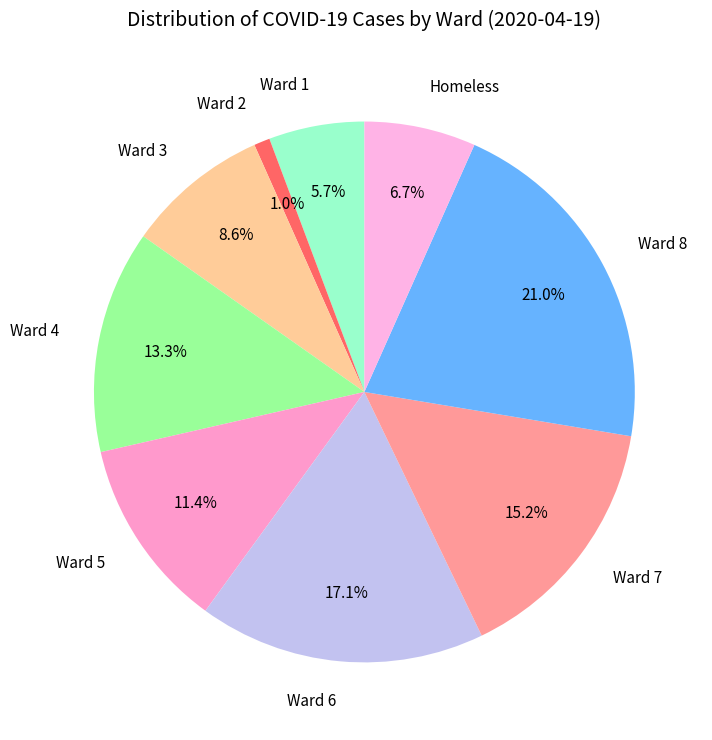

Between Ward 8 and Ward 7, which is larger?

Ward 8